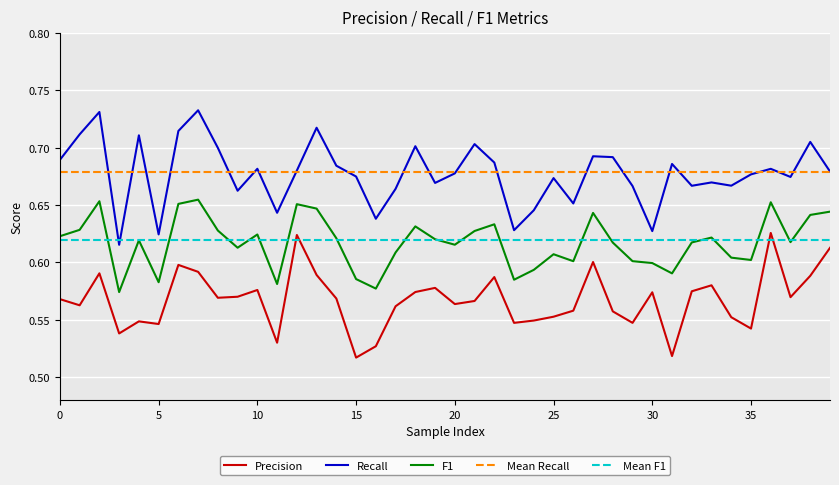

True or false: Mean F1 and Mean Recall cross at least once.

False